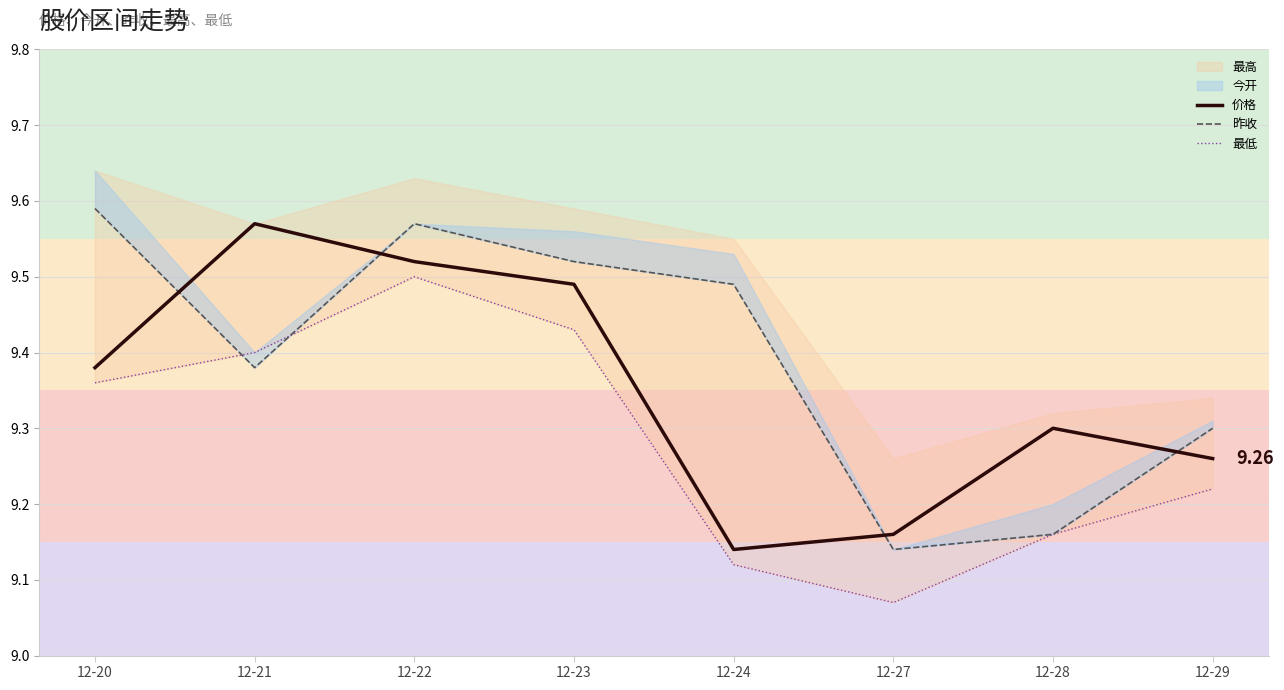

Rank the categories by 价格 value from highest to lowest.

12-21, 12-22, 12-23, 12-20, 12-28, 12-29, 12-27, 12-24